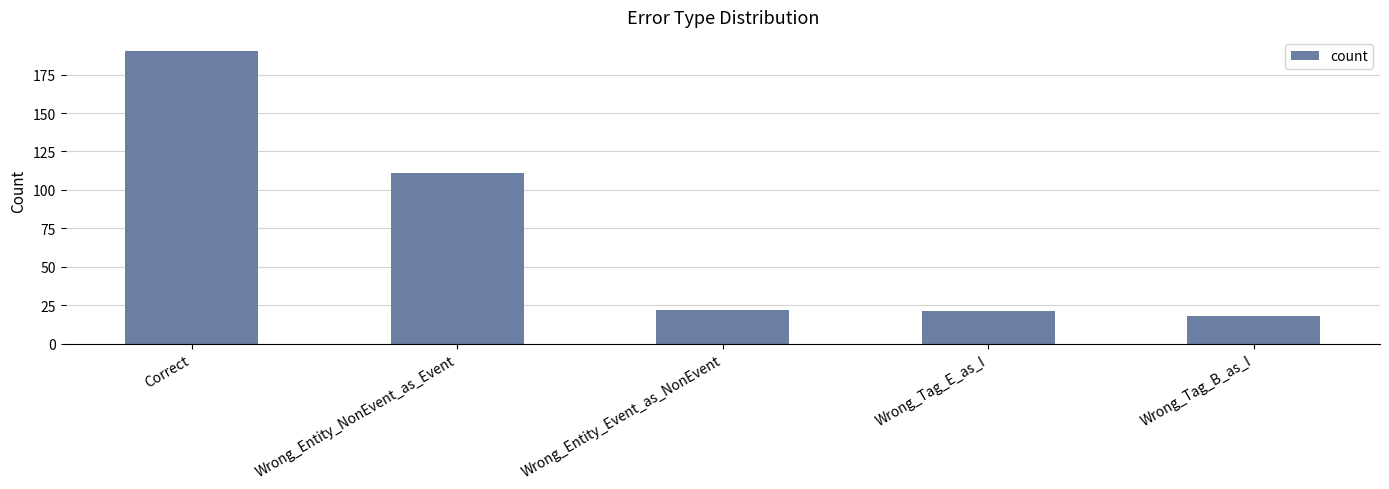

What is the value of the 1st bar from the left?

190